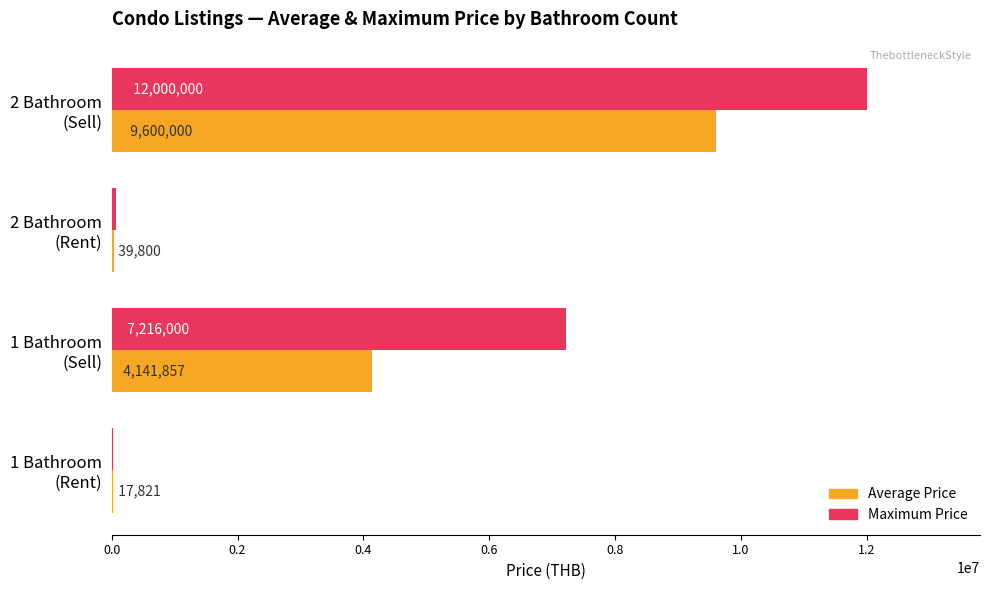

At which category is the sum across all series the highest?

2 Bathroom
(Sell)